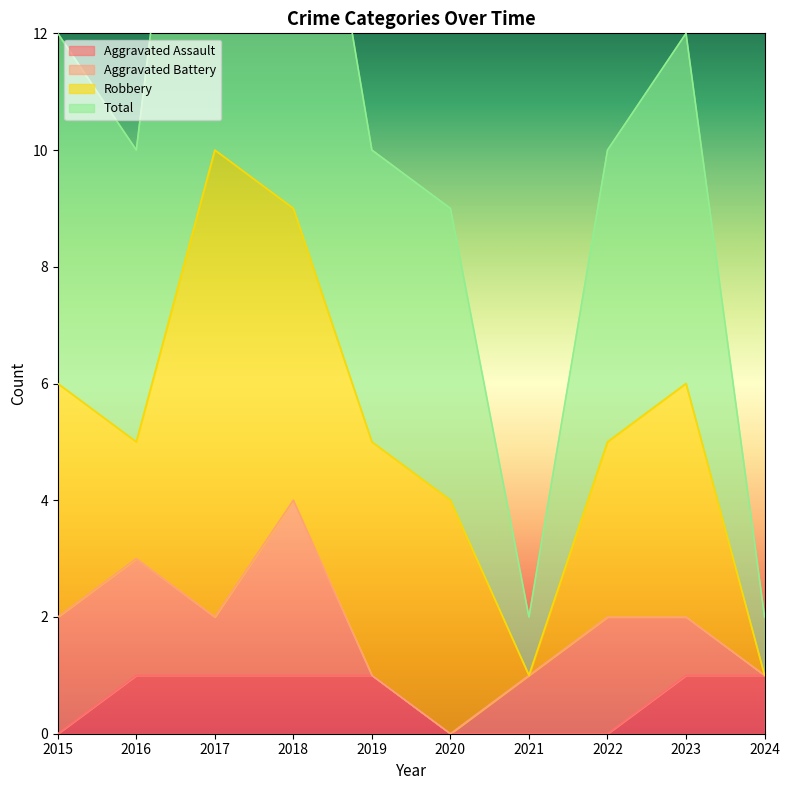

Rank the categories by Aggravated Assault value from highest to lowest.

2016, 2017, 2018, 2019, 2023, 2024, 2015, 2020, 2021, 2022